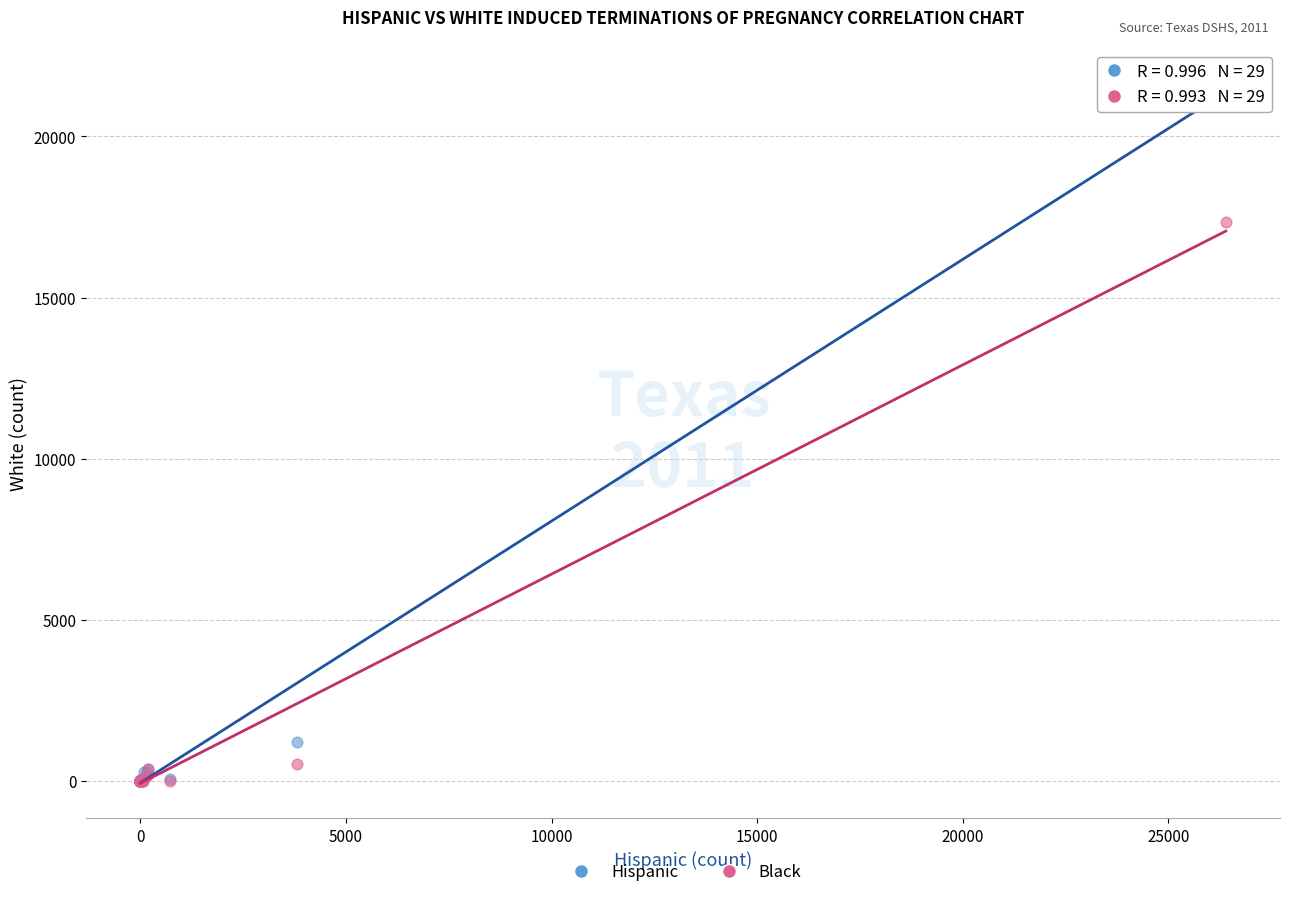

Which series has the largest Y range (max minus min)?

Hispanic